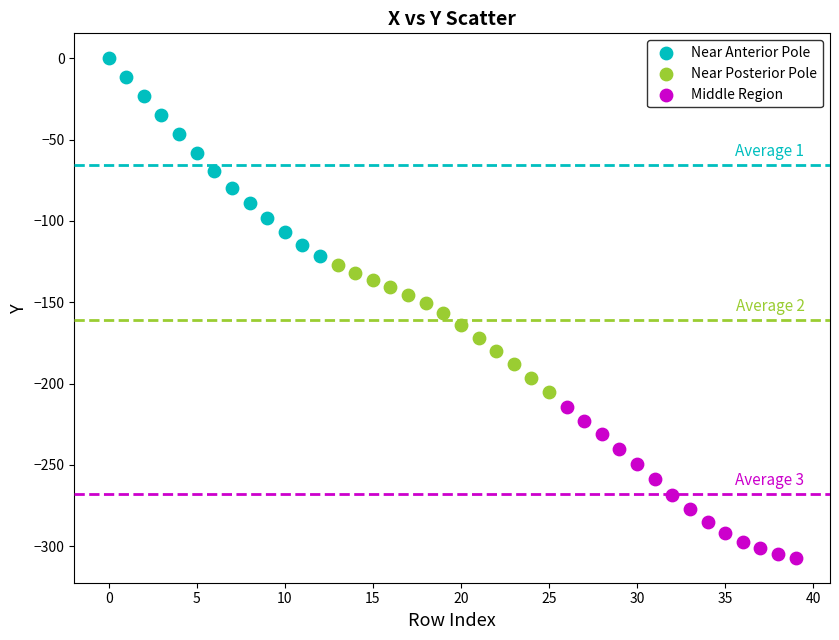

Which series reaches the maximum Y coordinate?

Near Anterior Pole